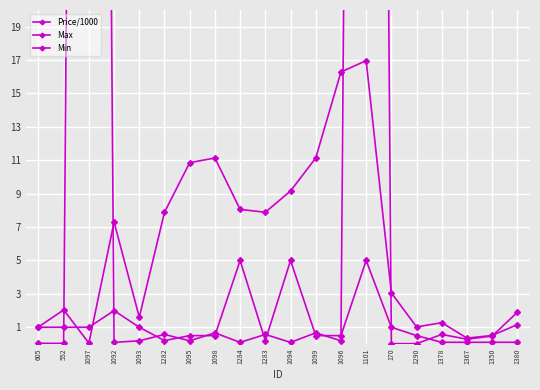

In Price/1000, how many points are lower than both neighbors (excluding endpoints)?

5